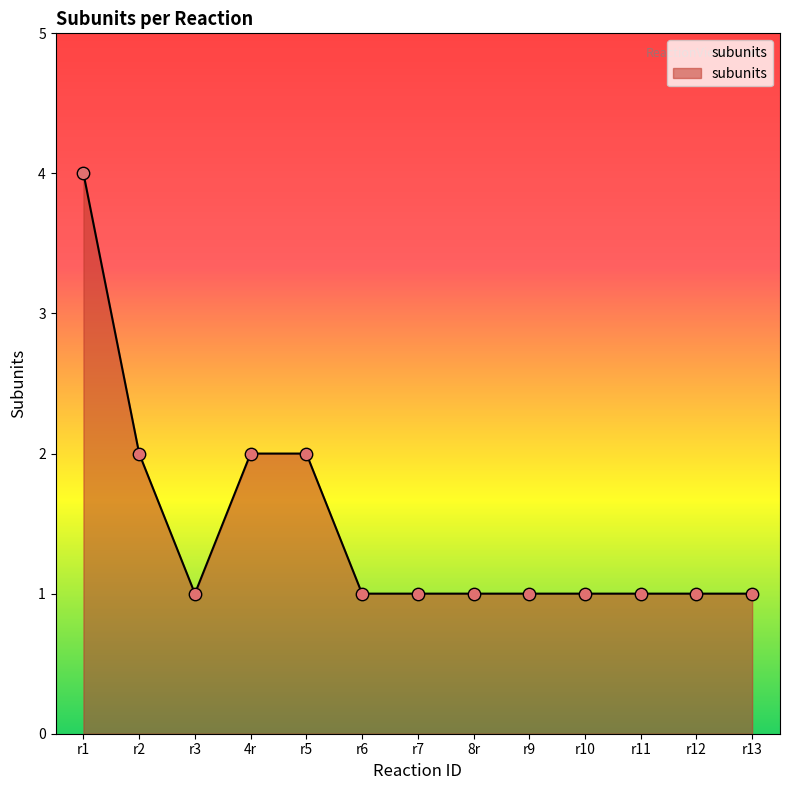

What is the change in value from r1 to r12?

-3